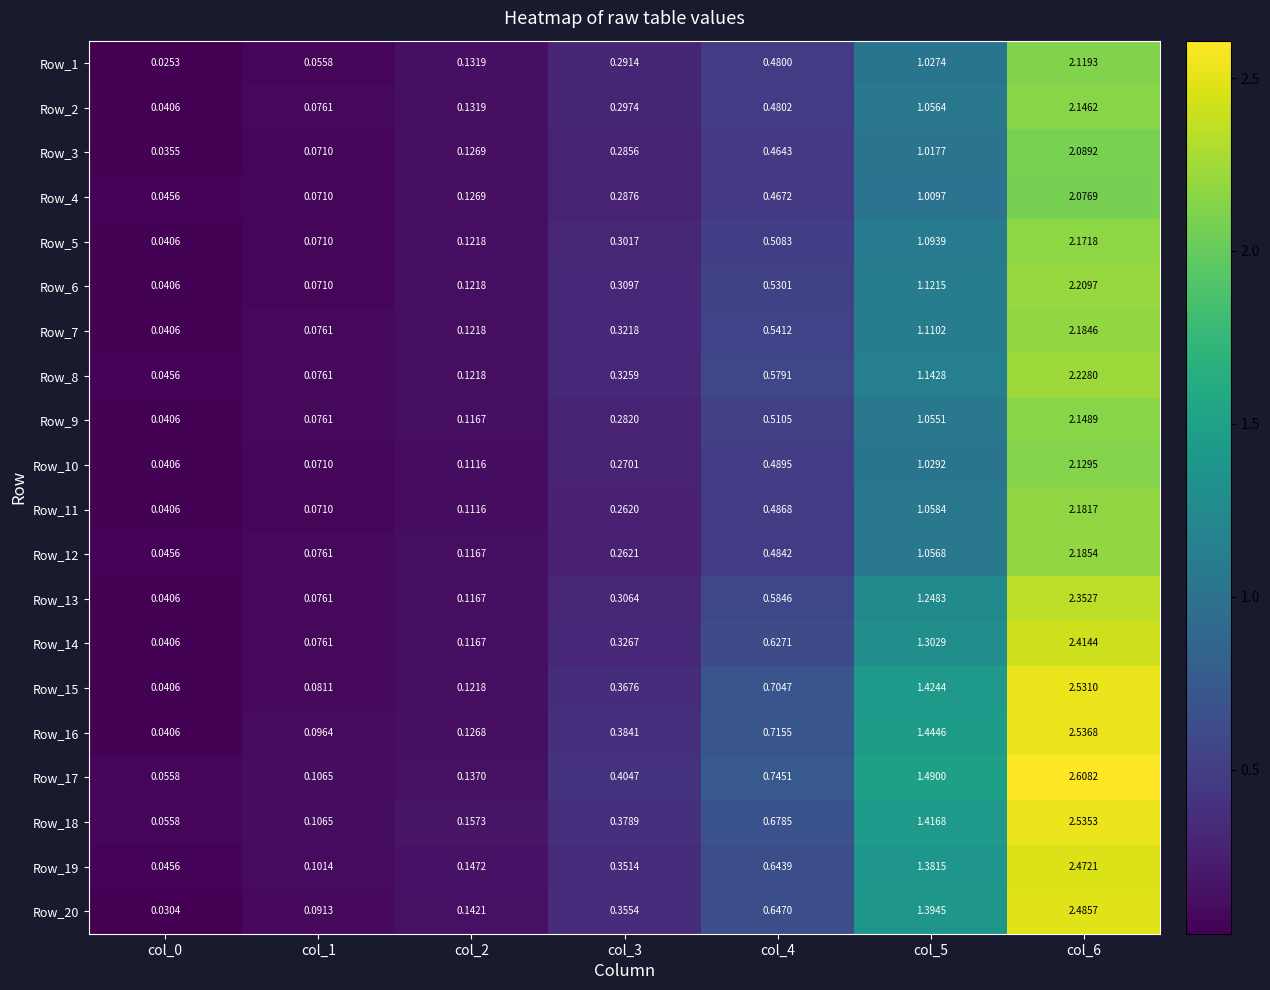

How many categories are shown in the chart?

7